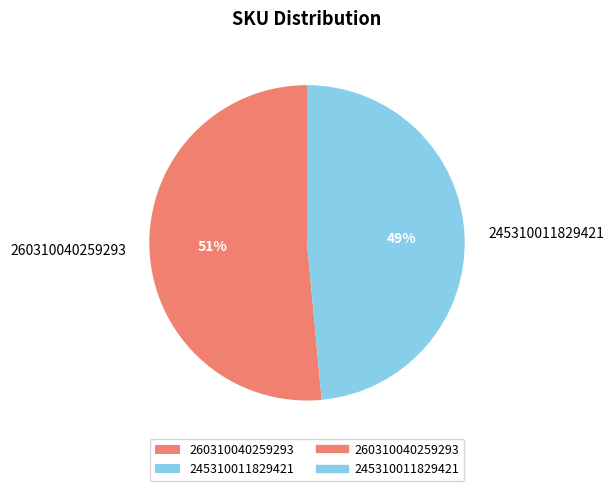

Is the sum of 260310040259293 and 245310011829421 greater than half?

Yes